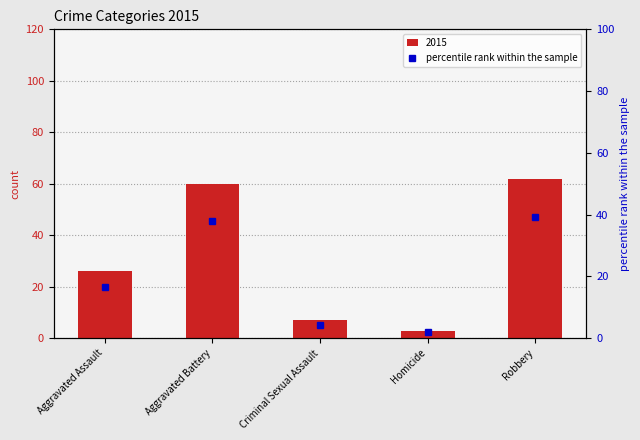

Approximately how many times larger is the value at Aggravated Battery compared to Aggravated Assault?

2.3